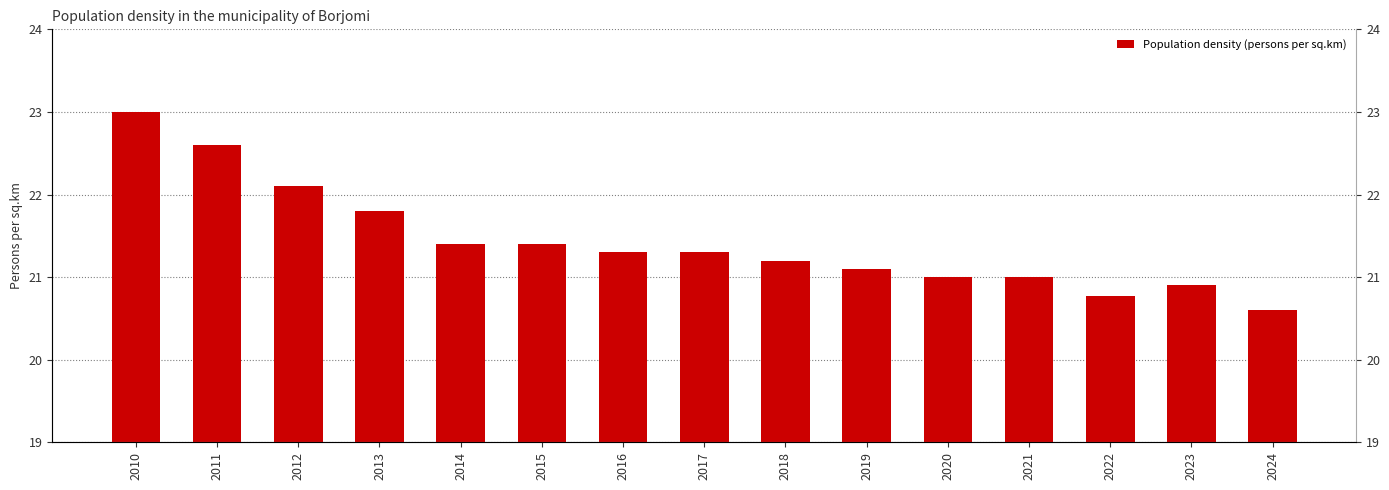

What is the minimum value shown in the chart?

20.6